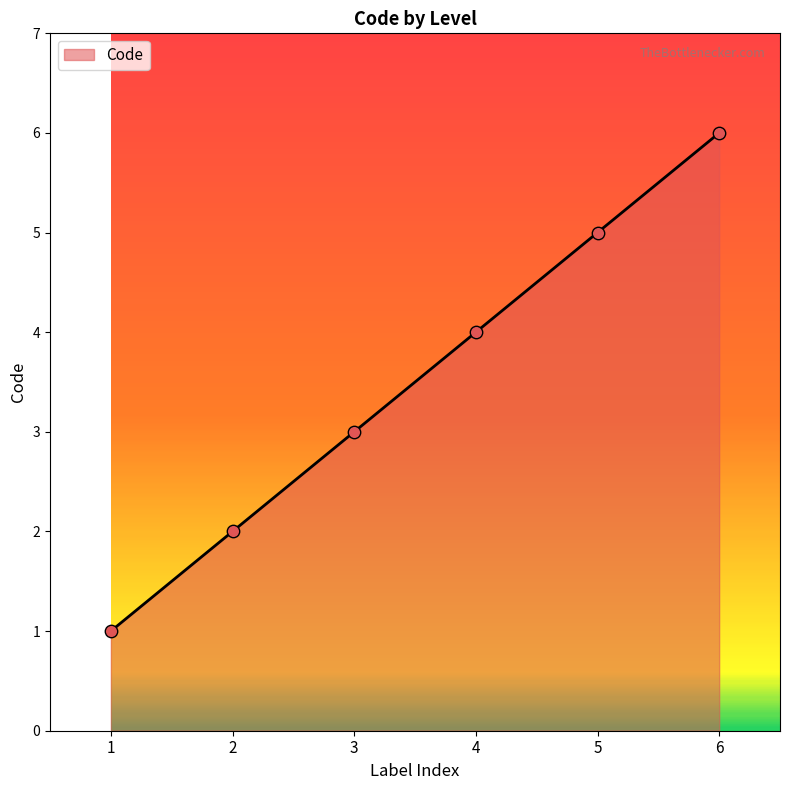

Approximately how many times larger is the value at 4 compared to 1?

4.0